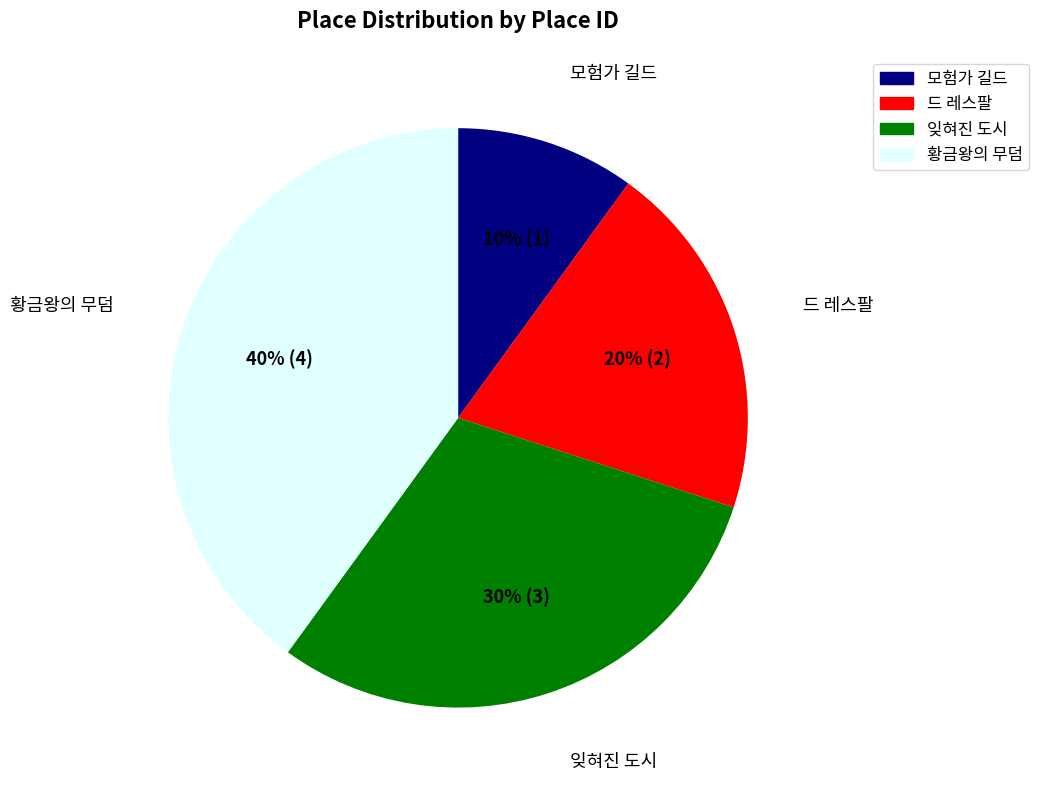

The 황금왕의 무덤 slice represents 48% of the pie. True or false?

False